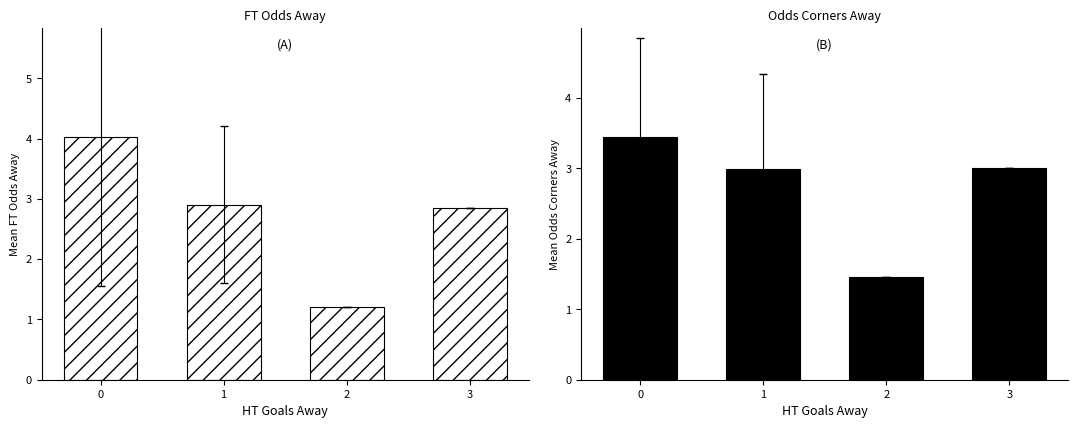

What are all the series names shown in the legend?

FT_Odds_A, Odds_Corners_A